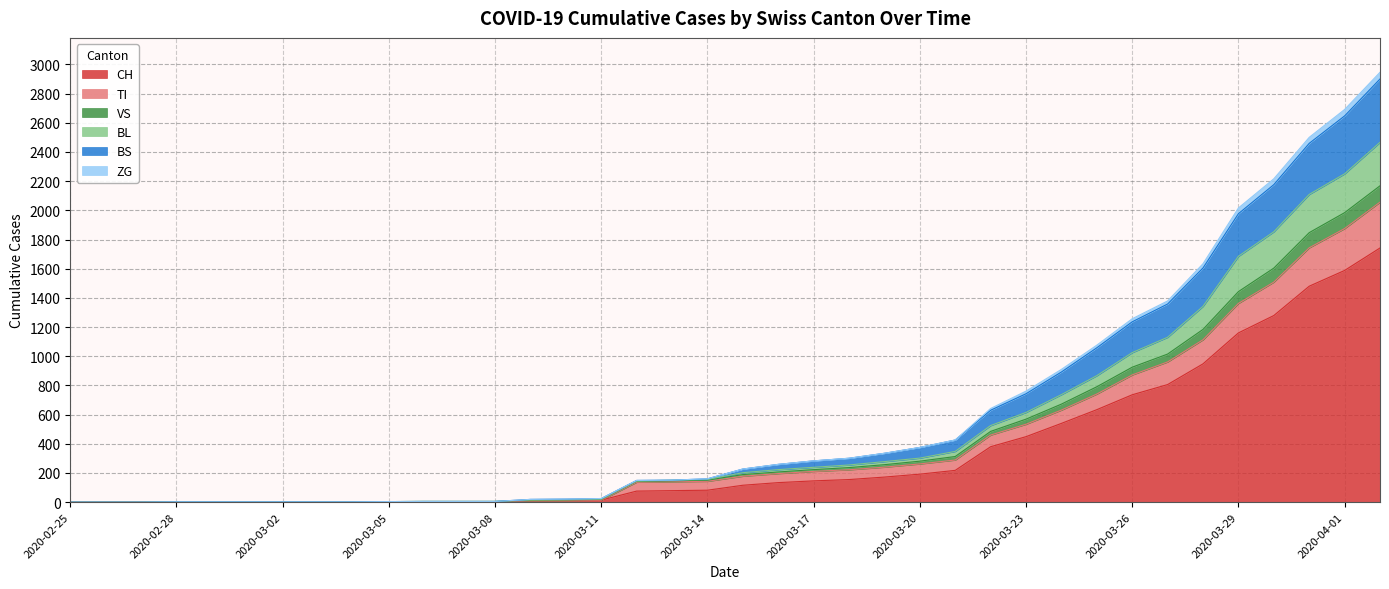

What is the maximum value for CH?

1742